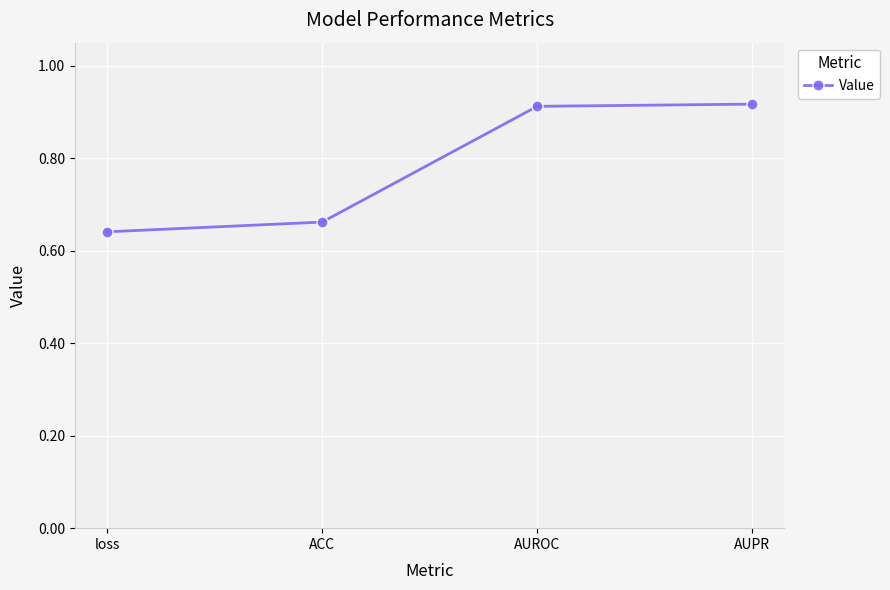

Which has a higher value, AUROC or loss?

AUROC